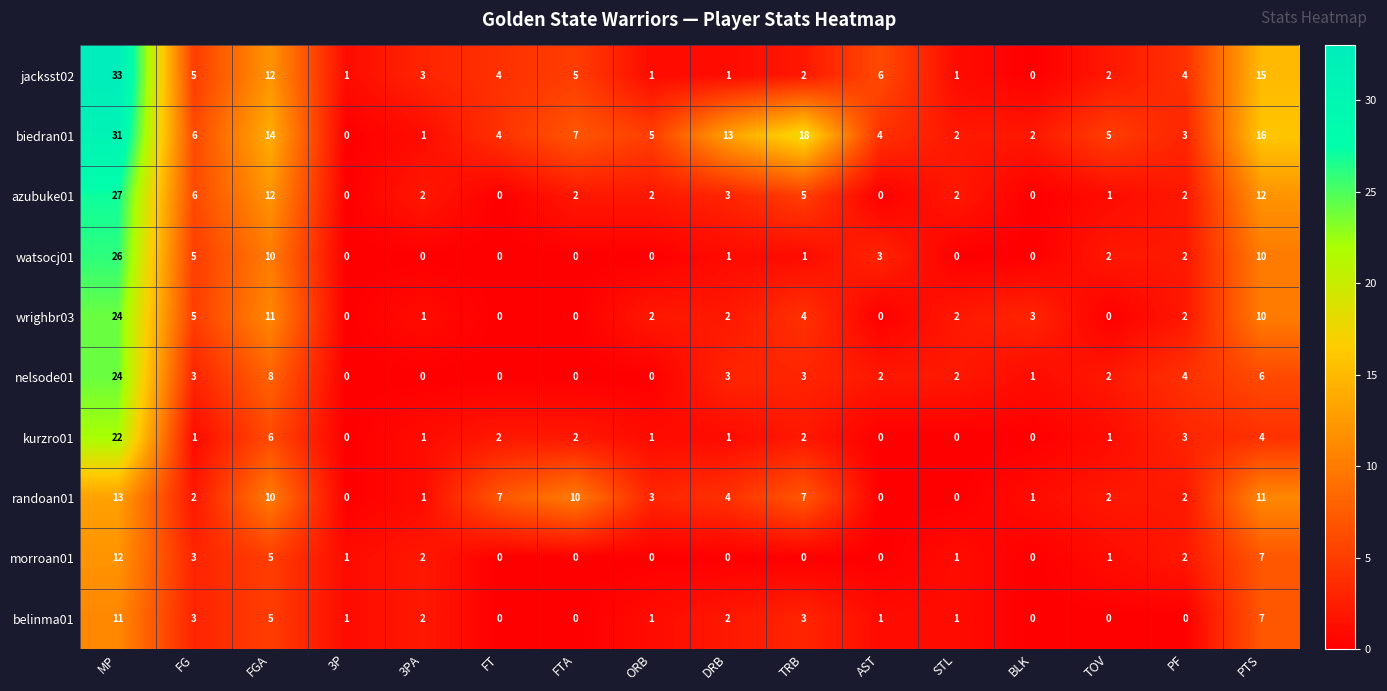

Which series has the largest total across all categories?

biedran01